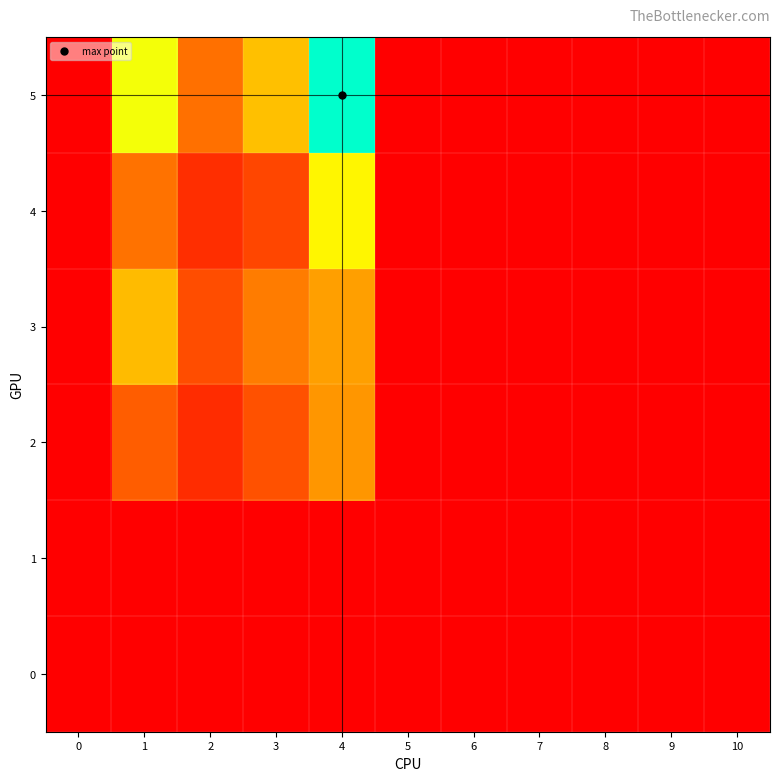

Reading left to right, extract all data points from this chart.

0: 0=0	1=0	2=0	3=0	4=0	5=0	6=0	7=0	8=0	9=0	10=0
1: 0=0	1=0	2=0	3=0	4=0	5=0	6=0	7=0	8=0	9=0	10=0
2: 0=0	1=40	2=19	3=35	4=64	5=0	6=0	7=0	8=0	9=0	10=0
3: 0=0	1=80	2=33	3=53	4=68	5=0	6=0	7=0	8=0	9=0	10=0
4: 0=0	1=49	2=20	3=30	4=105	5=0	6=0	7=0	8=0	9=0	10=0
5: 0=0	1=111	2=48	3=82	4=163	5=0	6=0	7=0	8=0	9=0	10=0